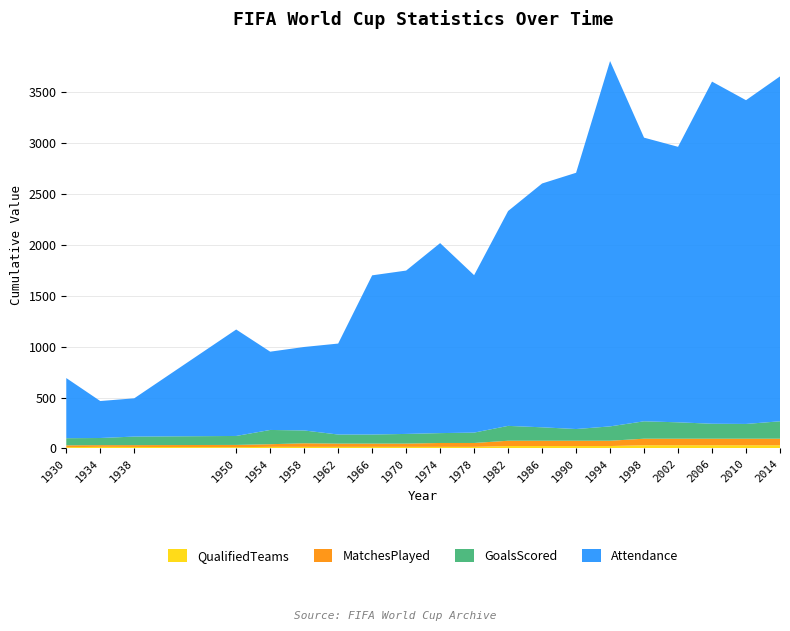

Reading left to right, extract all data points from this chart.

QualifiedTeams: 1930=13.0	1934=16.0	1938=15.0	1950=13.0	1954=16.0	1958=16.0	1962=16.0	1966=16.0	1970=16.0	1974=16.0	1978=16.0	1982=24.0	1986=24.0	1990=24.0	1994=24.0	1998=32.0	2002=32.0	2006=32.0	2010=32.0	2014=32.0
MatchesPlayed: 1930=18.0	1934=17.0	1938=18.0	1950=22.0	1954=26.0	1958=35.0	1962=32.0	1966=32.0	1970=32.0	1974=38.0	1978=38.0	1982=52.0	1986=52.0	1990=52.0	1994=52.0	1998=64.0	2002=64.0	2006=64.0	2010=64.0	2014=64.0
GoalsScored: 1930=70.0	1934=70.0	1938=84.0	1950=88.0	1954=140.0	1958=126.0	1962=89.0	1966=89.0	1970=95.0	1974=97.0	1978=102.0	1982=146.0	1986=132.0	1990=115.0	1994=141.0	1998=171.0	2002=161.0	2006=147.0	2010=145.0	2014=171.0
Attendance: 1930=590.5	1934=363.0	1938=375.7	1950=1045.2	1954=768.6	1958=819.8	1962=893.2	1966=1563.1	1970=1604.0	1974=1865.8	1978=1545.8	1982=2109.7	1986=2394.0	1990=2516.2	1994=3587.5	1998=2785.1	2002=2705.2	2006=3359.4	2010=3178.9	2014=3386.8